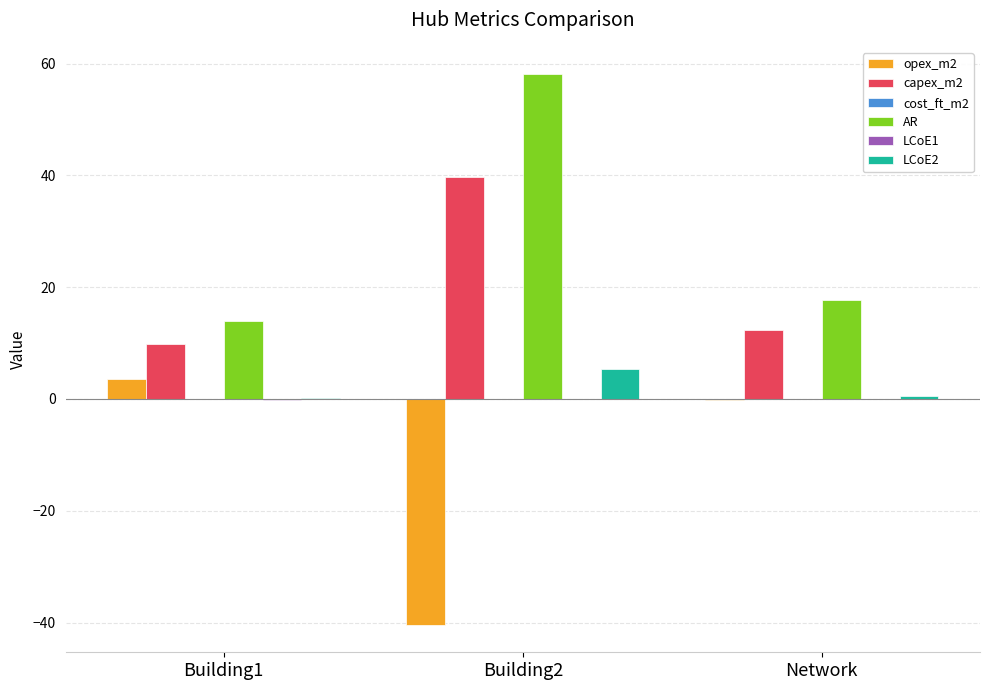

Is the value of AR at Network greater than the value of LCoE2 at Building1?

Yes